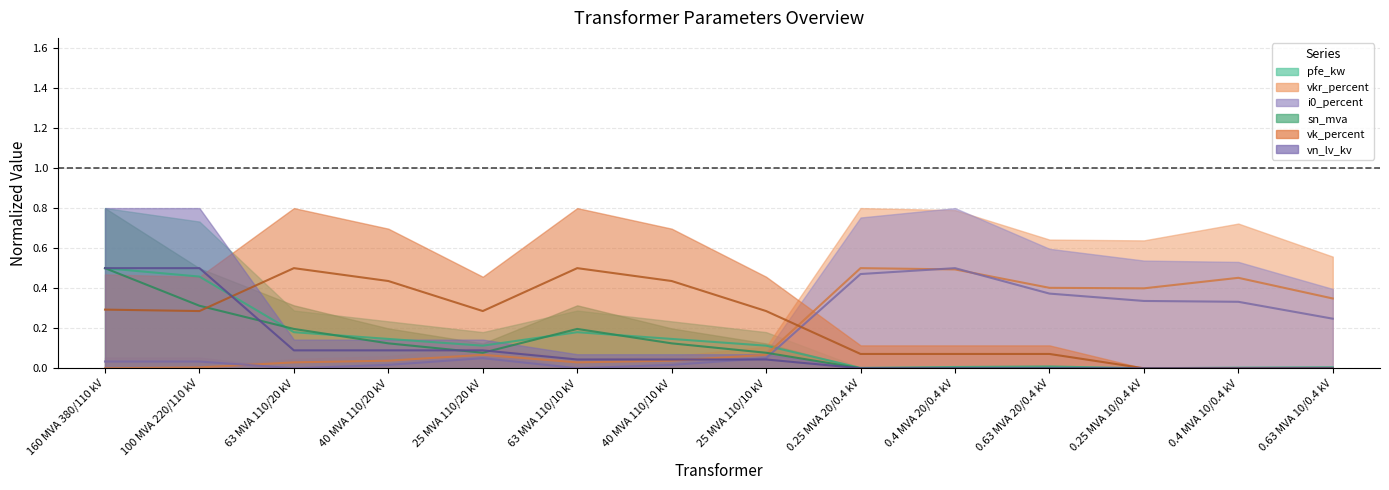

How many data points does each series have?

14